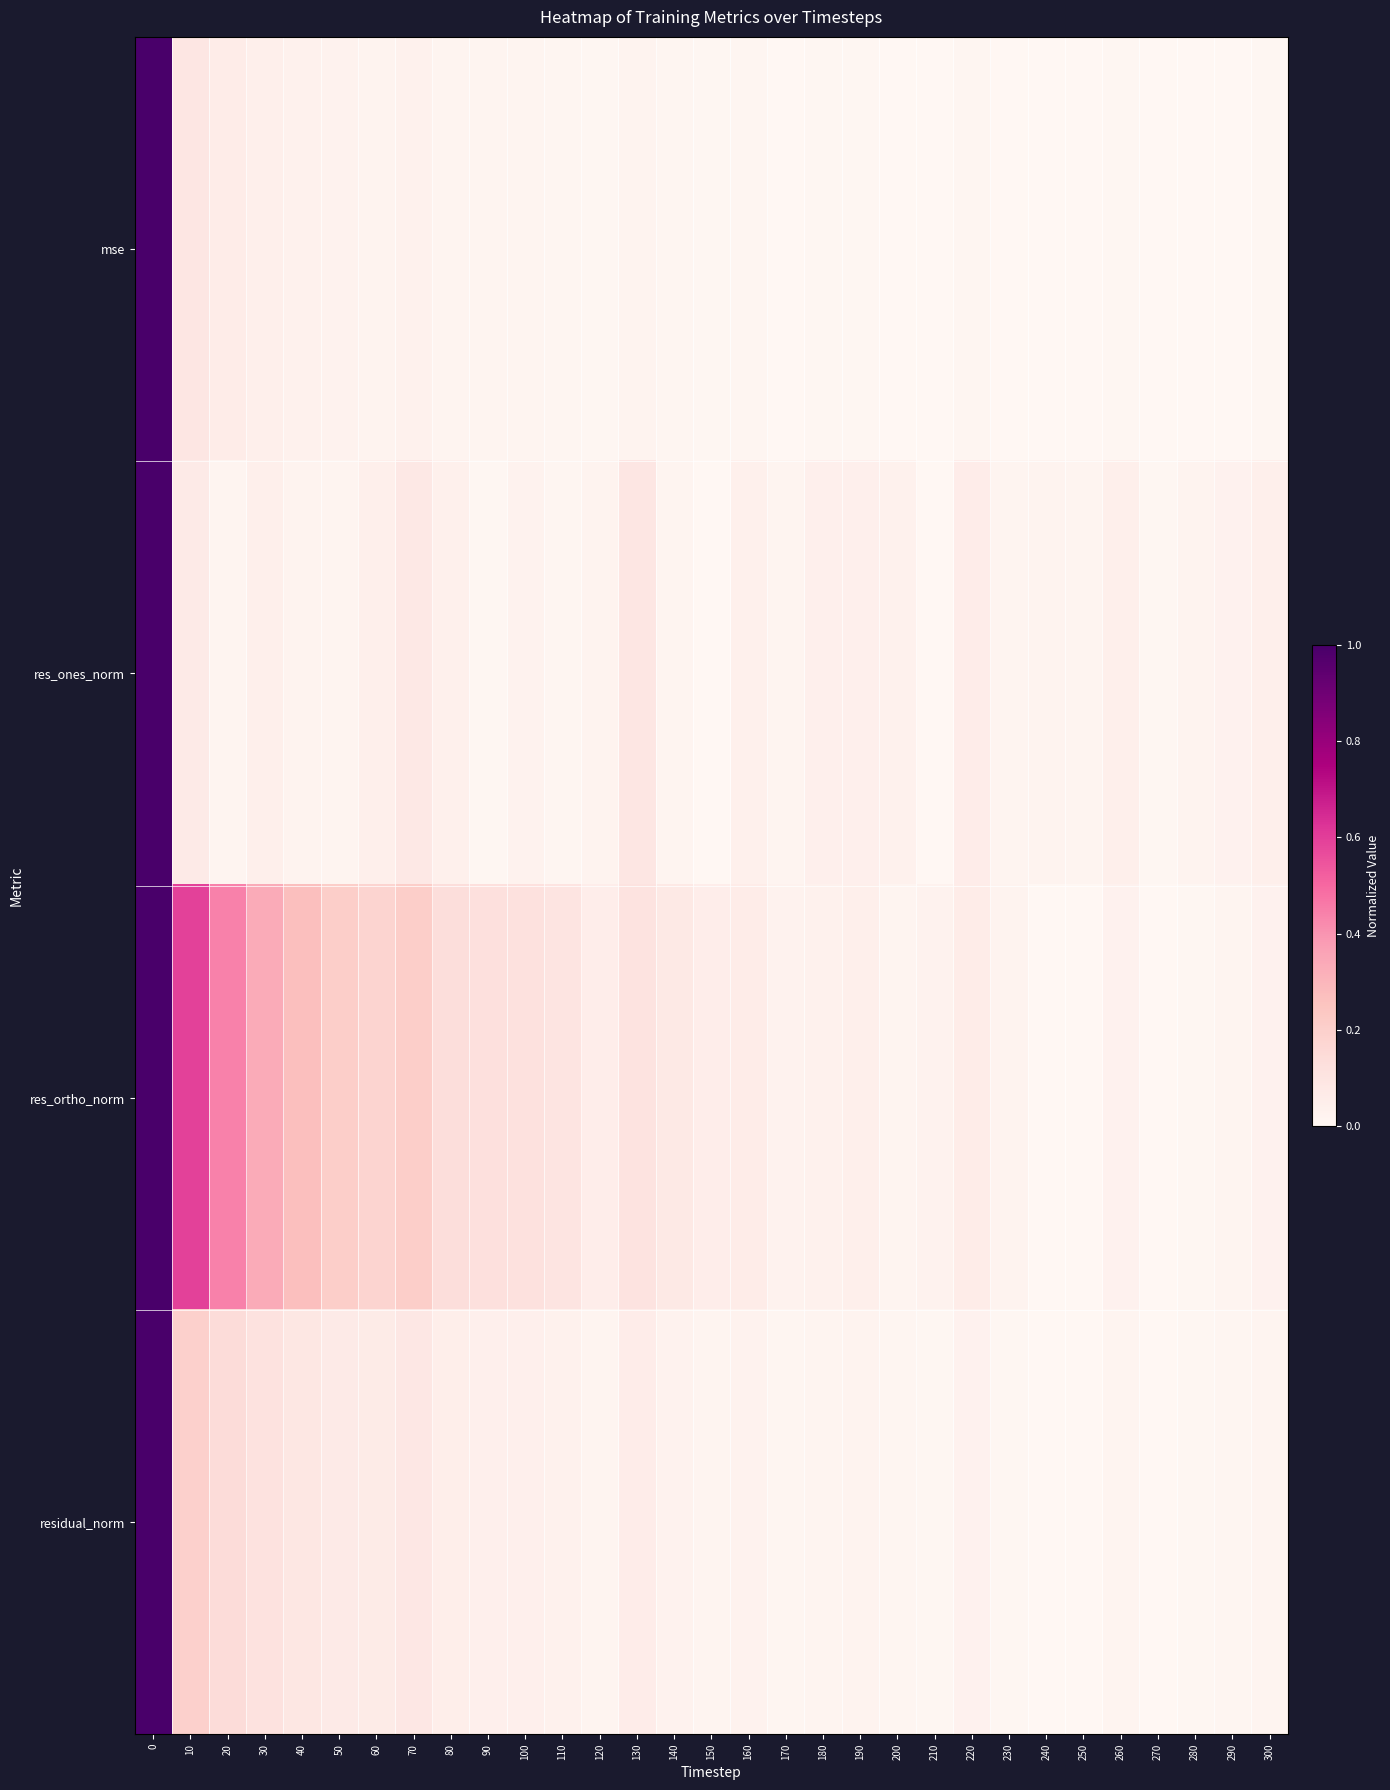

List the series in order of their peak value, lowest first.

mse, res_ones_norm, res_ortho_norm, residual_norm